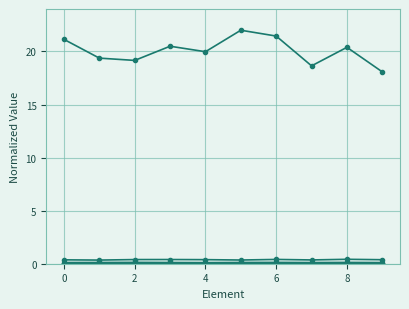

How many data points does each series have?

10